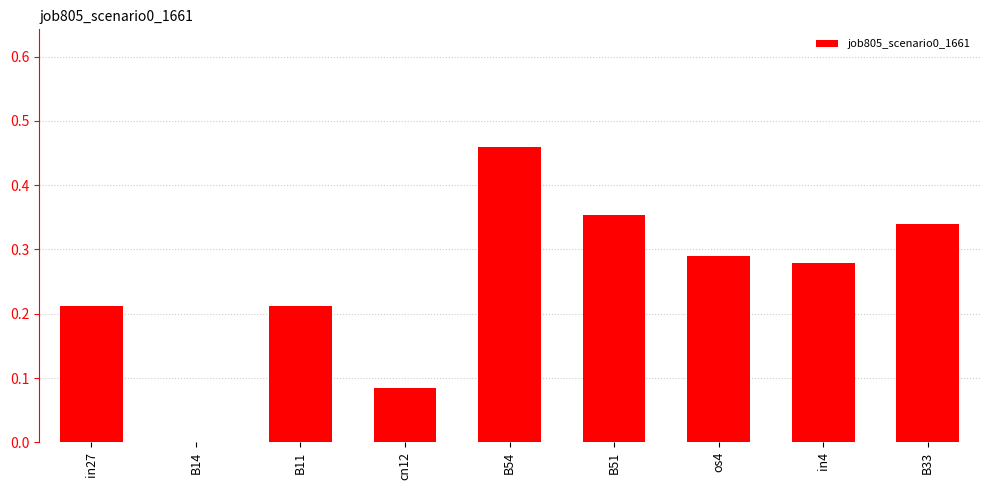

Between os4 and B51, which is larger?

B51